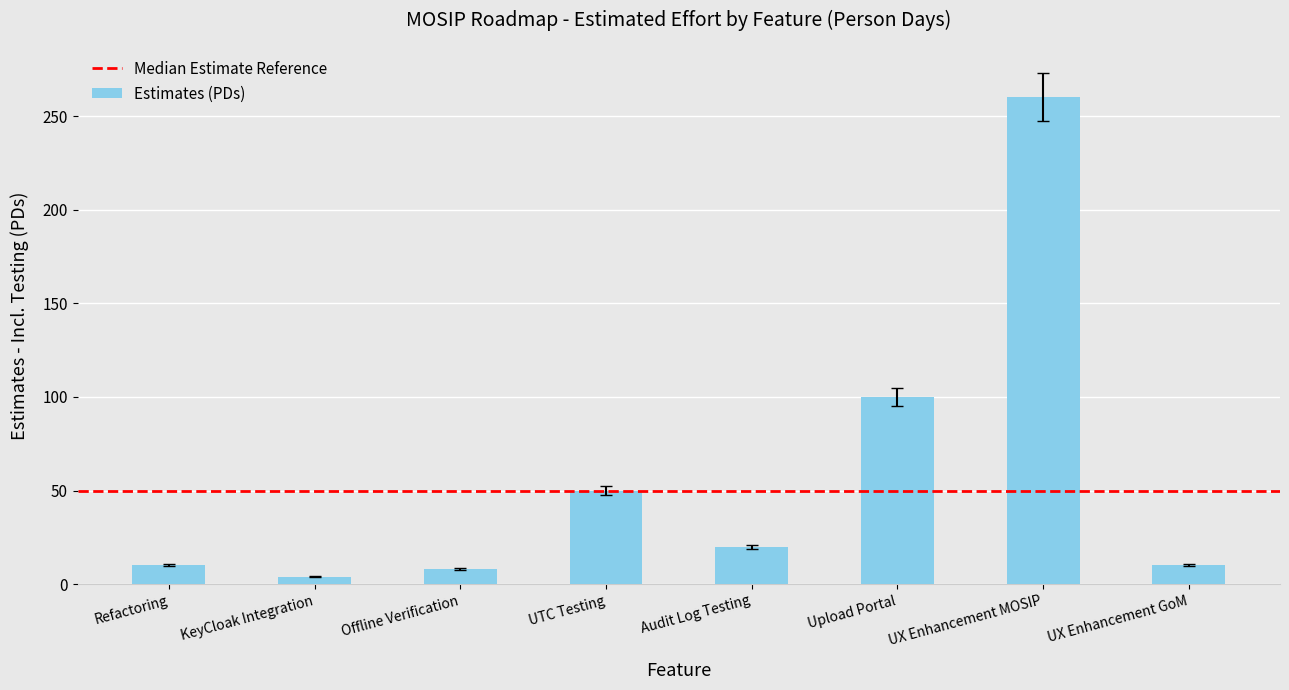

Approximately how many times larger is the value at Refactoring compared to Audit Log Testing?

0.5